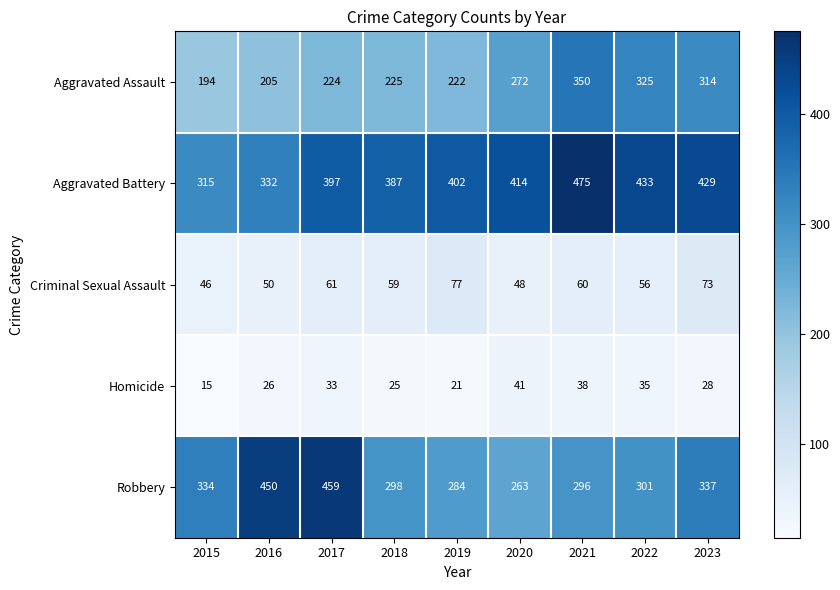

At which label is Criminal Sexual Assault closest to 61?

2017